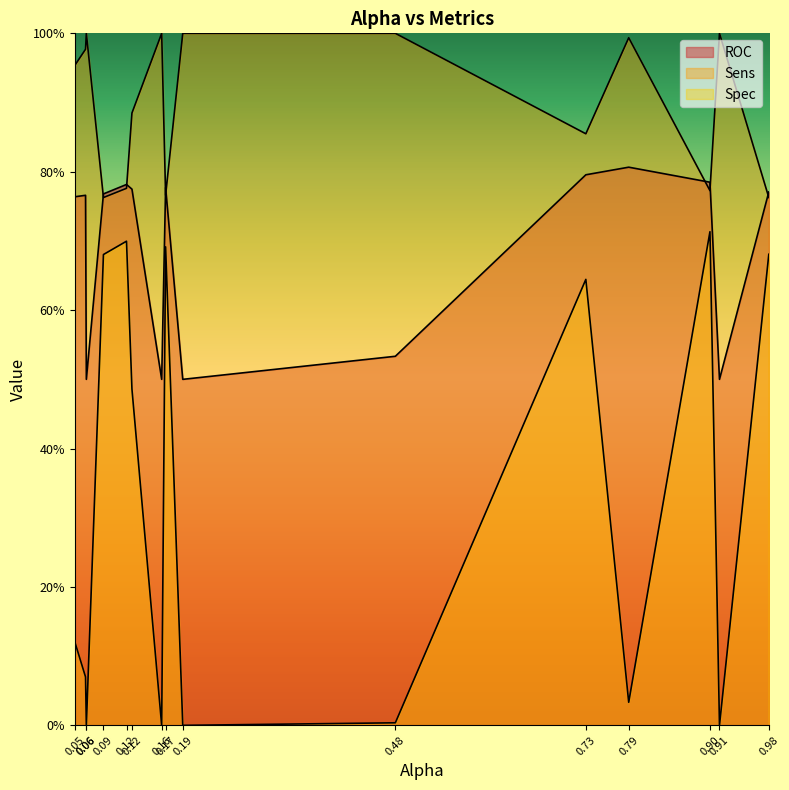

Where is Sens nearest to the value 0?

0.09